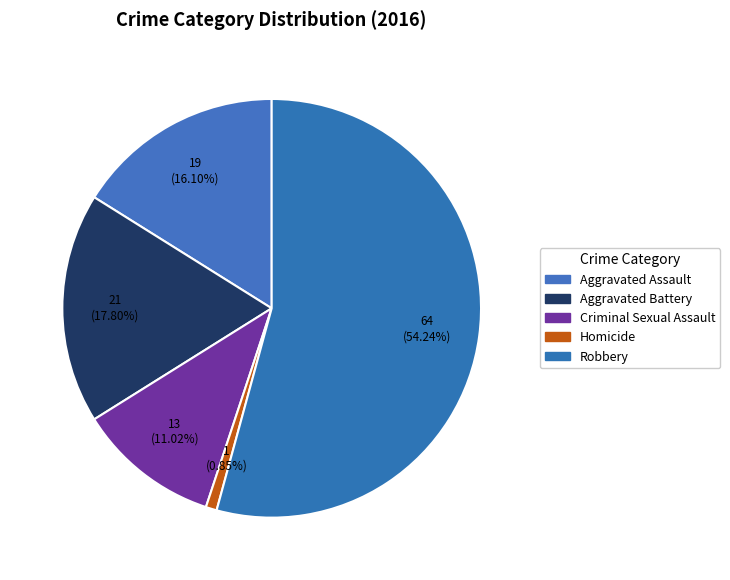

How much of the chart is everything except Criminal Sexual Assault?

89.0%